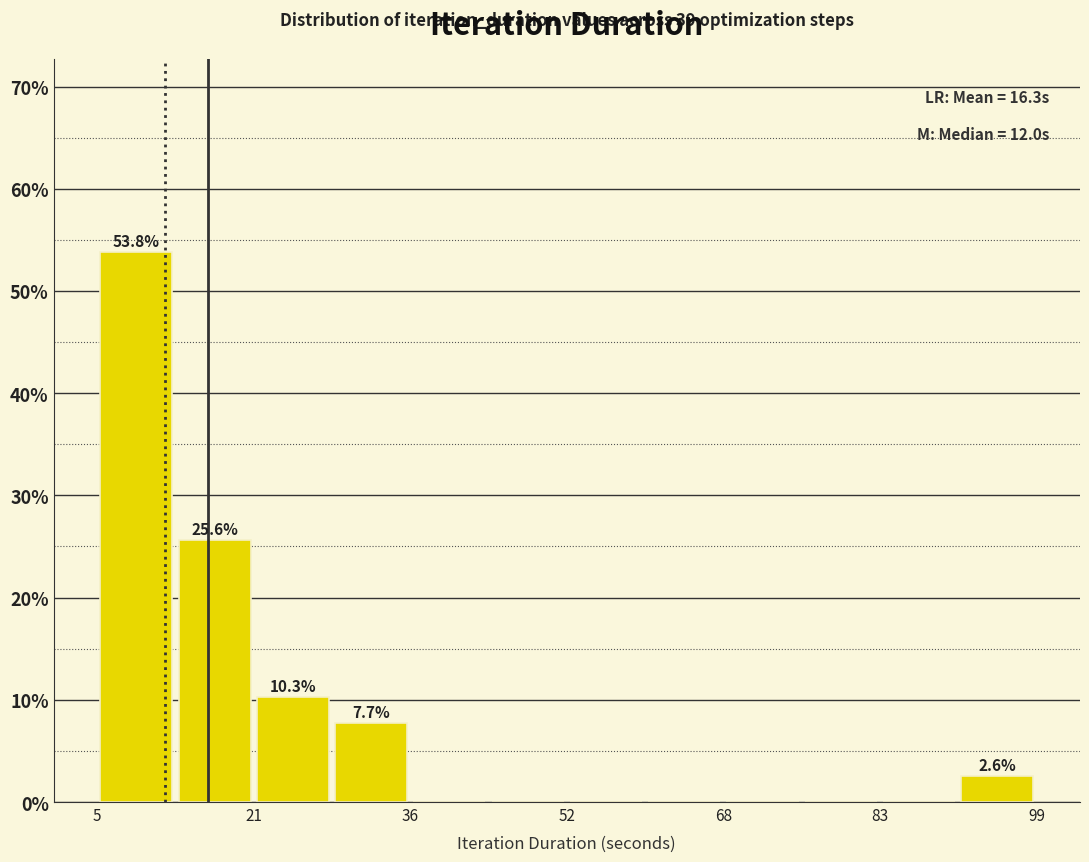

Read against the x-axis, roughly where is the centre of the tallest bar?

10